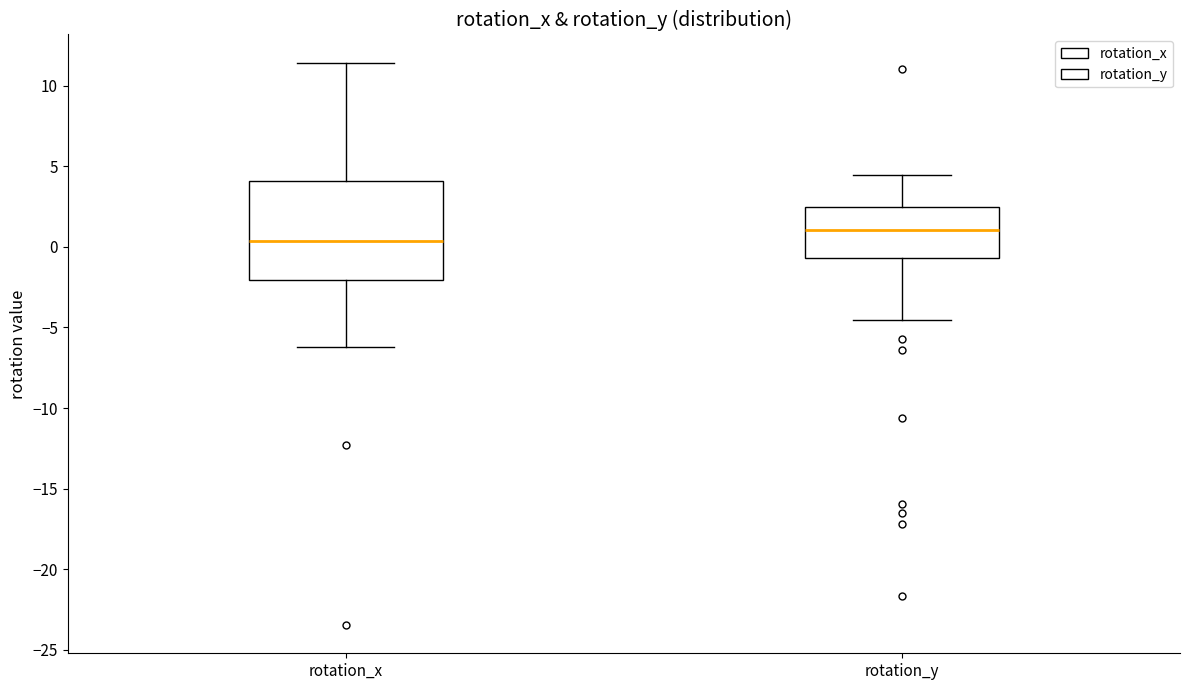

Where does the lower whisker of the box for rotation_x end on the y-axis? The values are not printed on the chart, so give them approximately, as read against the axis.

-6.0